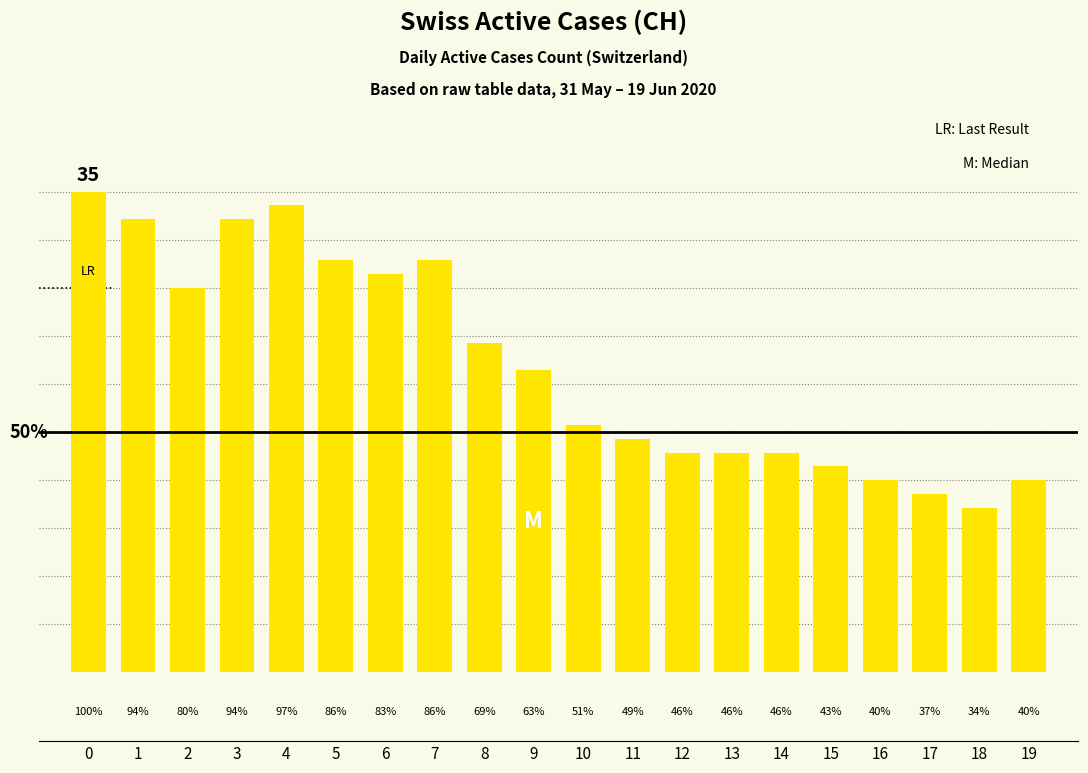

Does the chart contain any negative values?

No